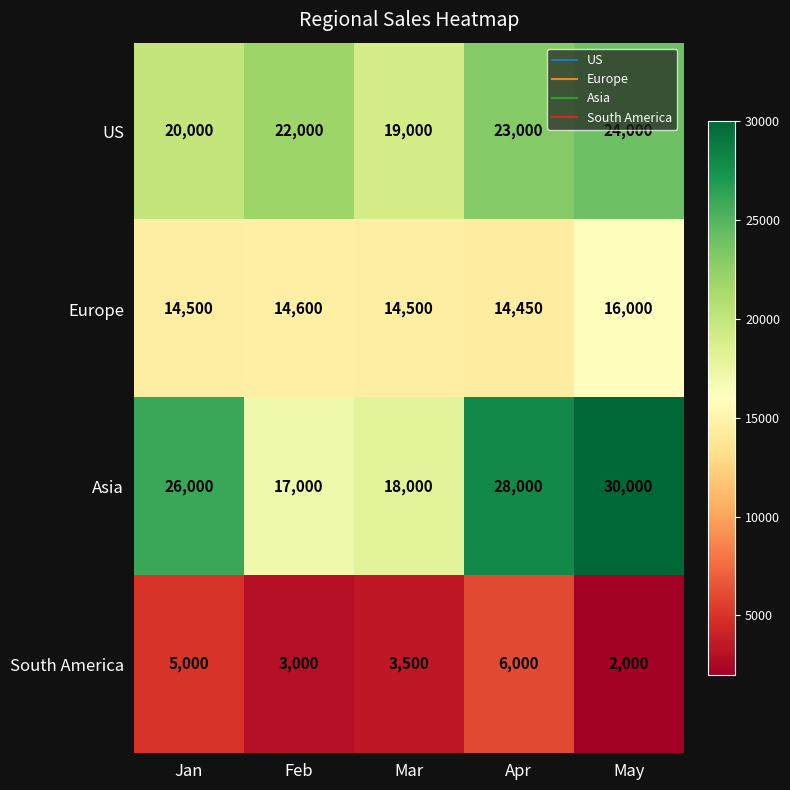

What is the difference between the second highest and second lowest values in the US series?

3000